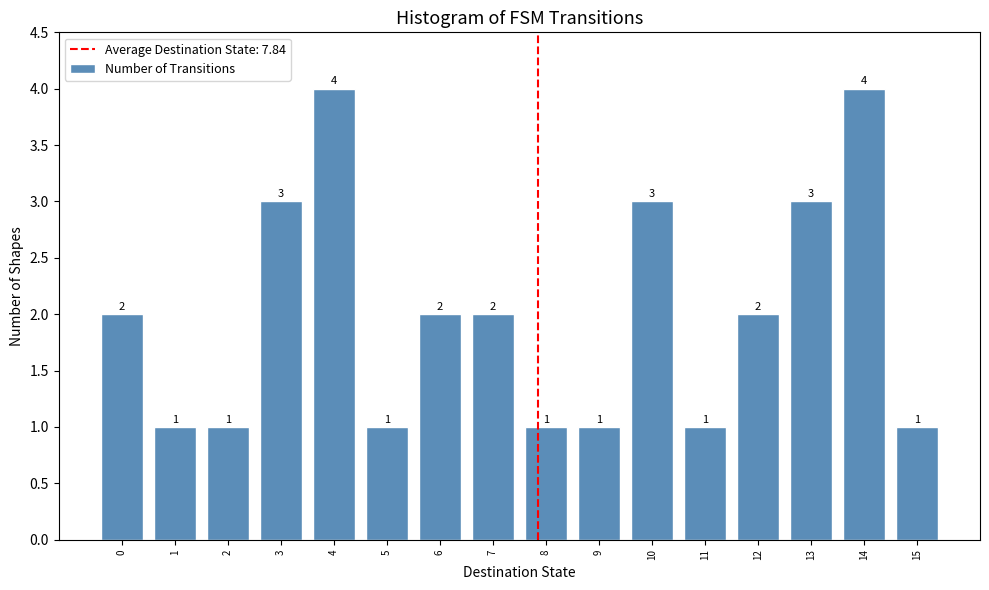

Reading right to left, transcribe all the data shown in this chart.

15=1	14=4	13=3	12=2	11=1	10=3	9=1	8=1	7=2	6=2	5=1	4=4	3=3	2=1	1=1	0=2